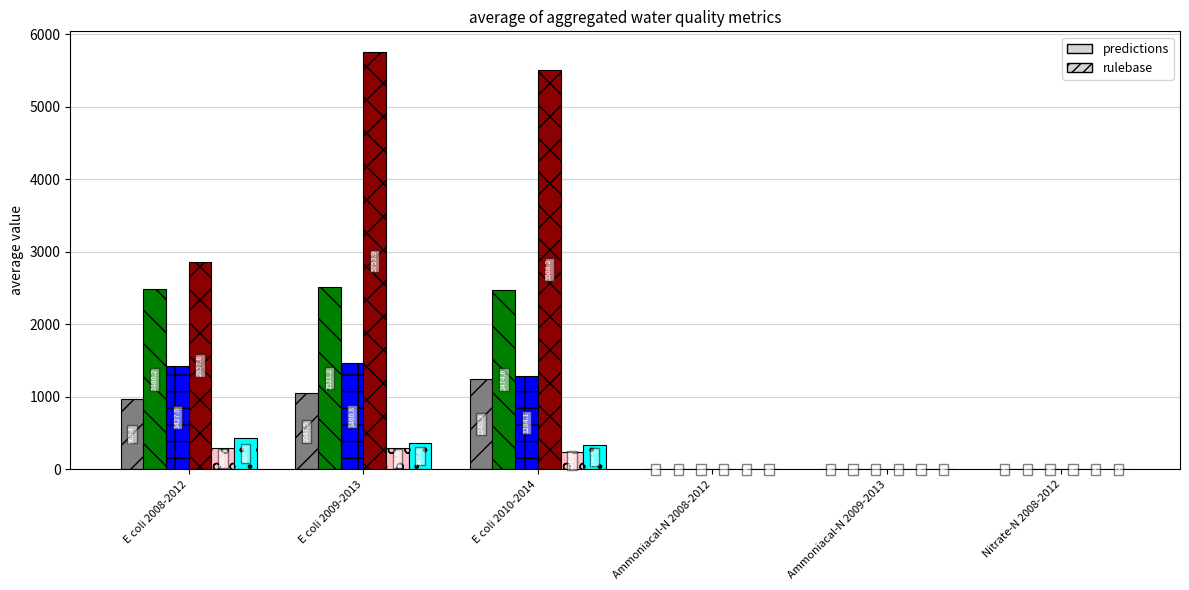

How many distinct data groups are displayed?

6